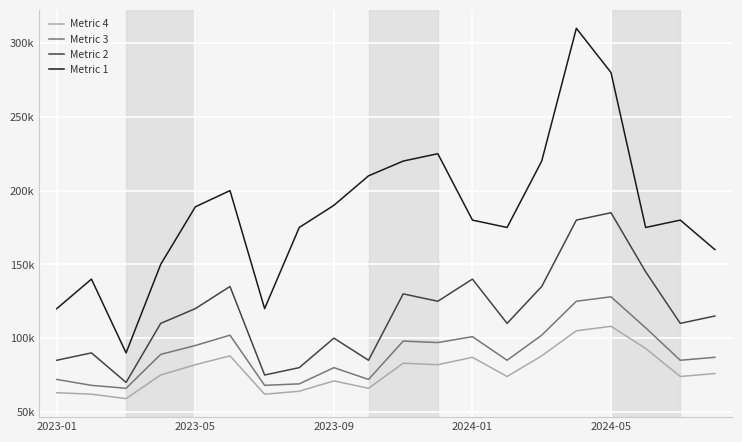

Which series has the largest range (max minus min)?

Metric 1